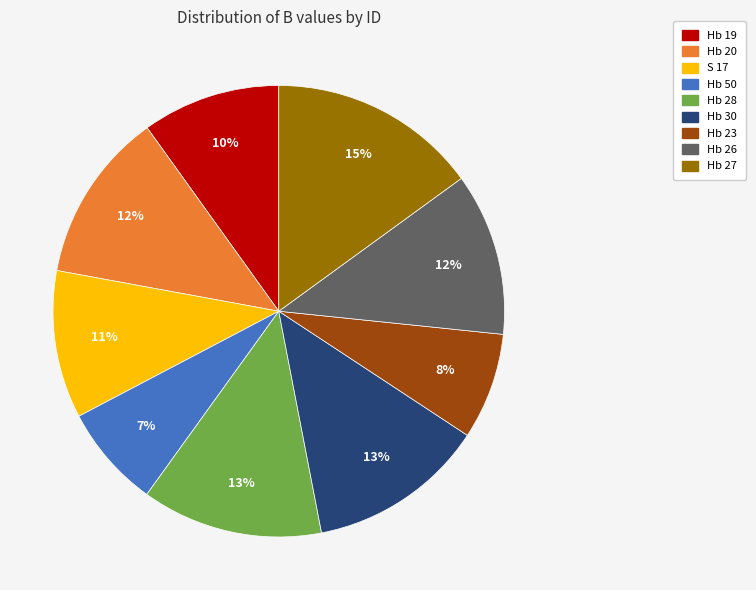

Is it true that Hb 23 is 20% of the pie?

False